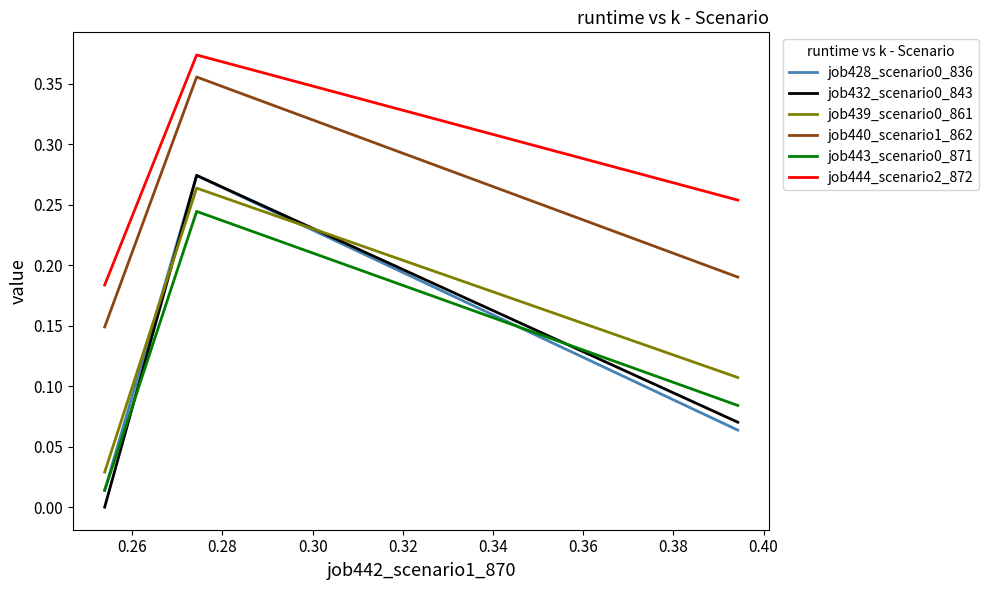

Reading left to right, what are all the values shown in this chart?

job428_scenario0_836: 0.0	0.3	0.1
job432_scenario0_843: 0.0	0.3	0.1
job439_scenario0_861: 0.0	0.3	0.1
job440_scenario1_862: 0.1	0.4	0.2
job443_scenario0_871: 0.0	0.2	0.1
job444_scenario2_872: 0.2	0.4	0.3